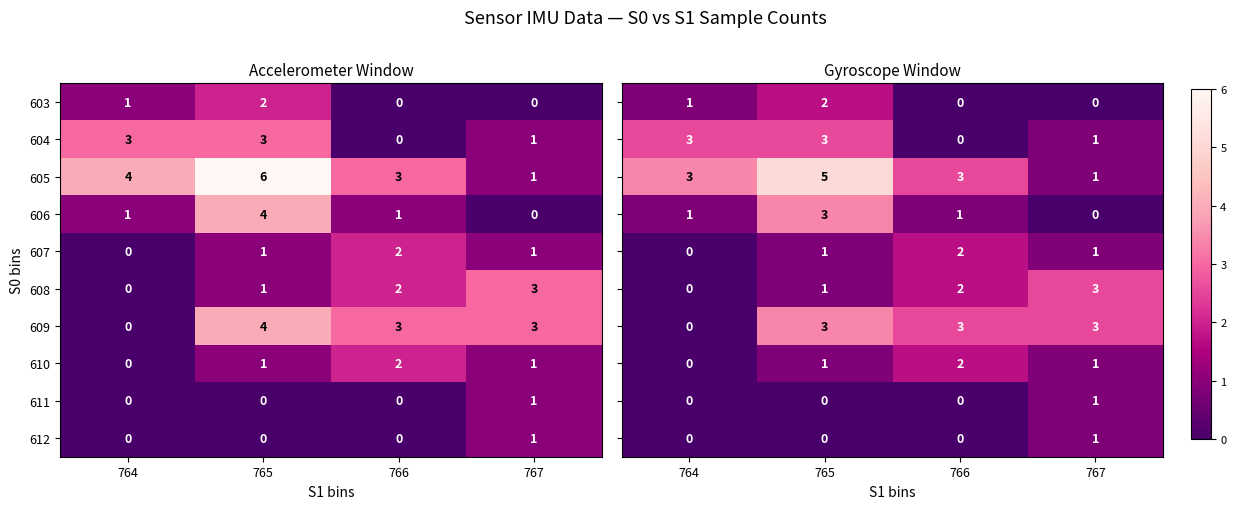

How many 605 values are between 3 and 6?

3